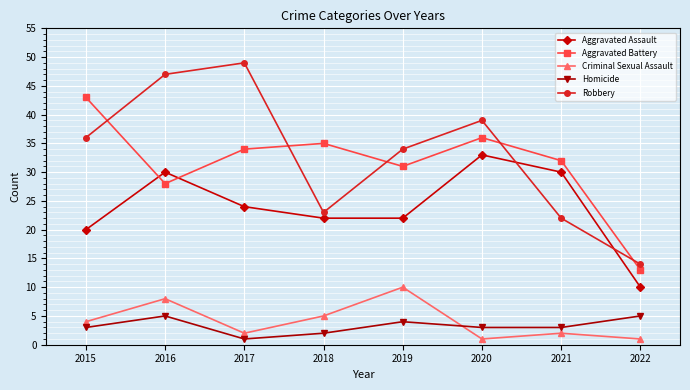

How many values in the Robbery series are below 36?

4